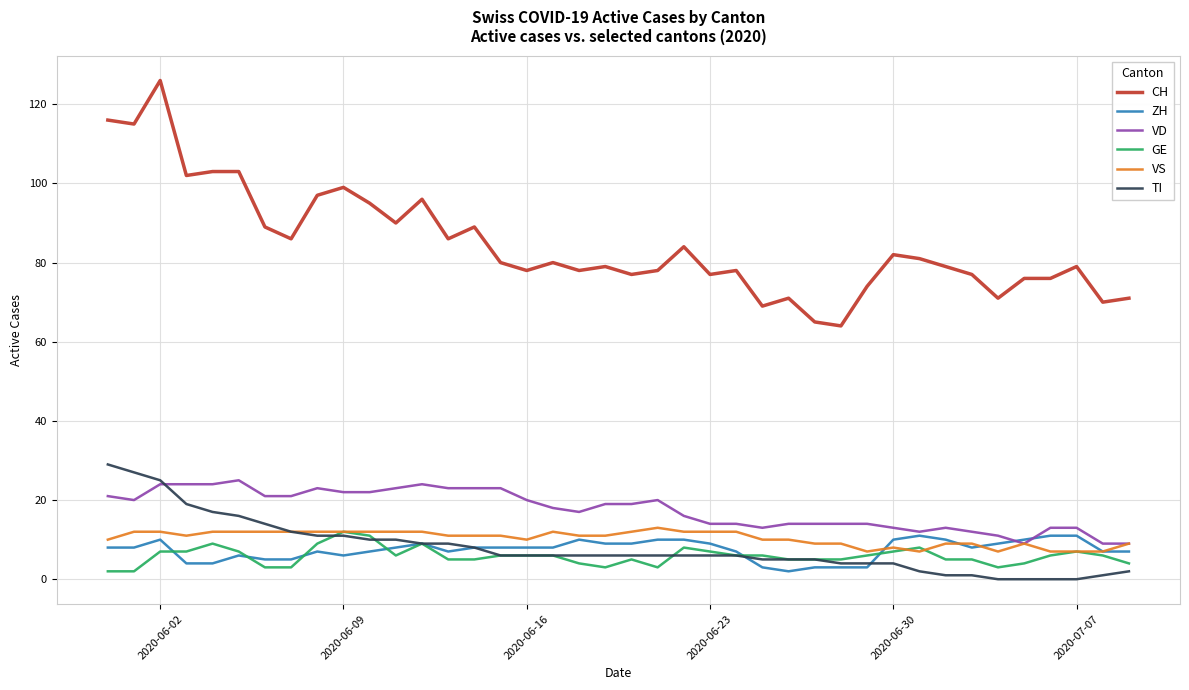

Which series has the largest total across all categories?

CH